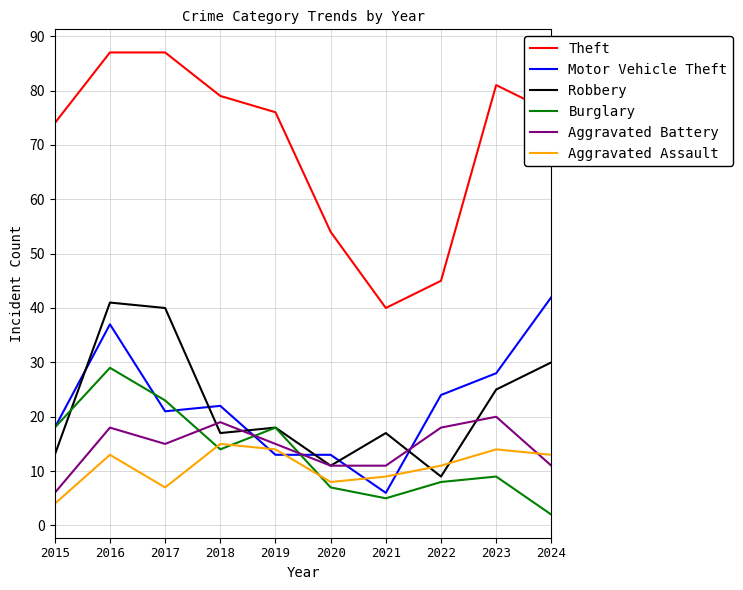

True or false: Aggravated Battery has a value of 6 at 2024.

False